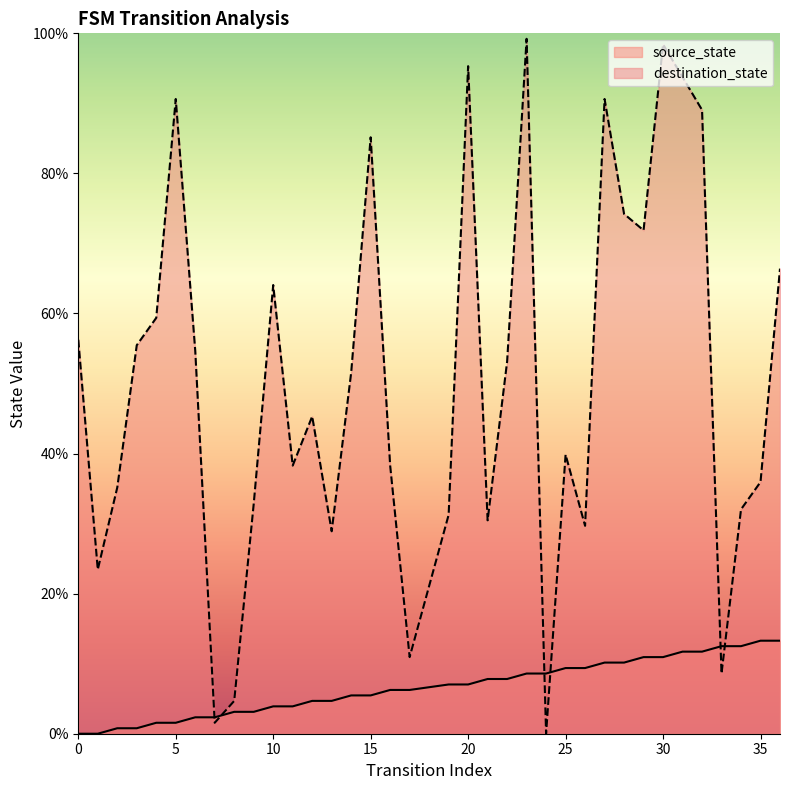

What is the average value of the source_state series?

6.6